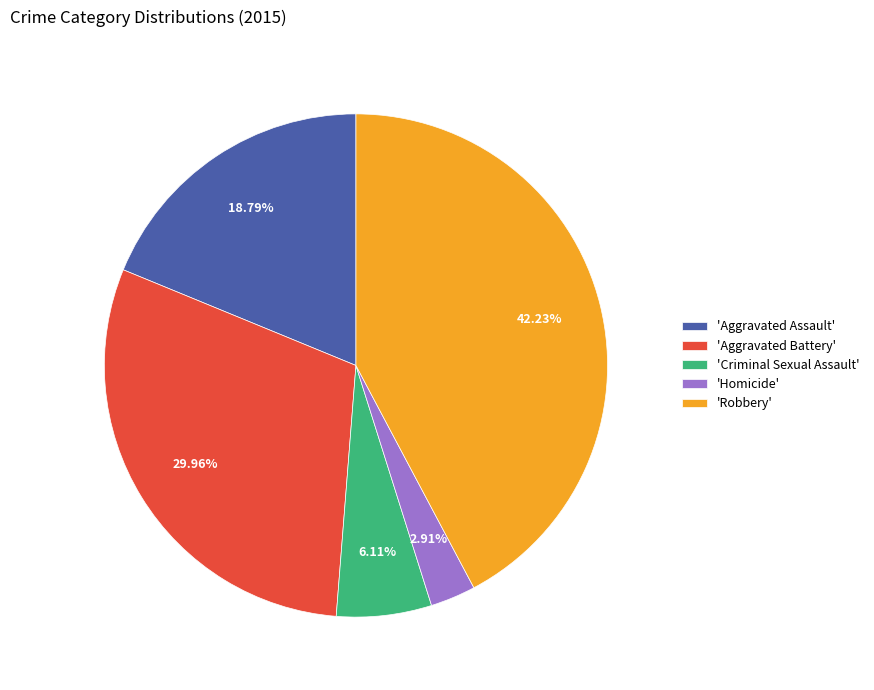

Which has a higher value, 'Robbery' or 'Homicide'?

'Robbery'